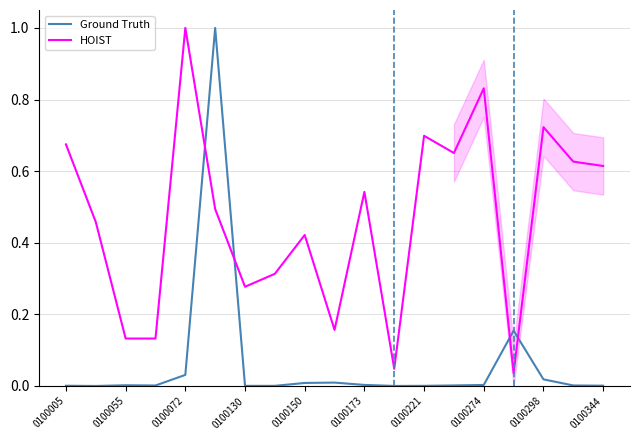

How many intersections are there between HOIST and Ground Truth?

4